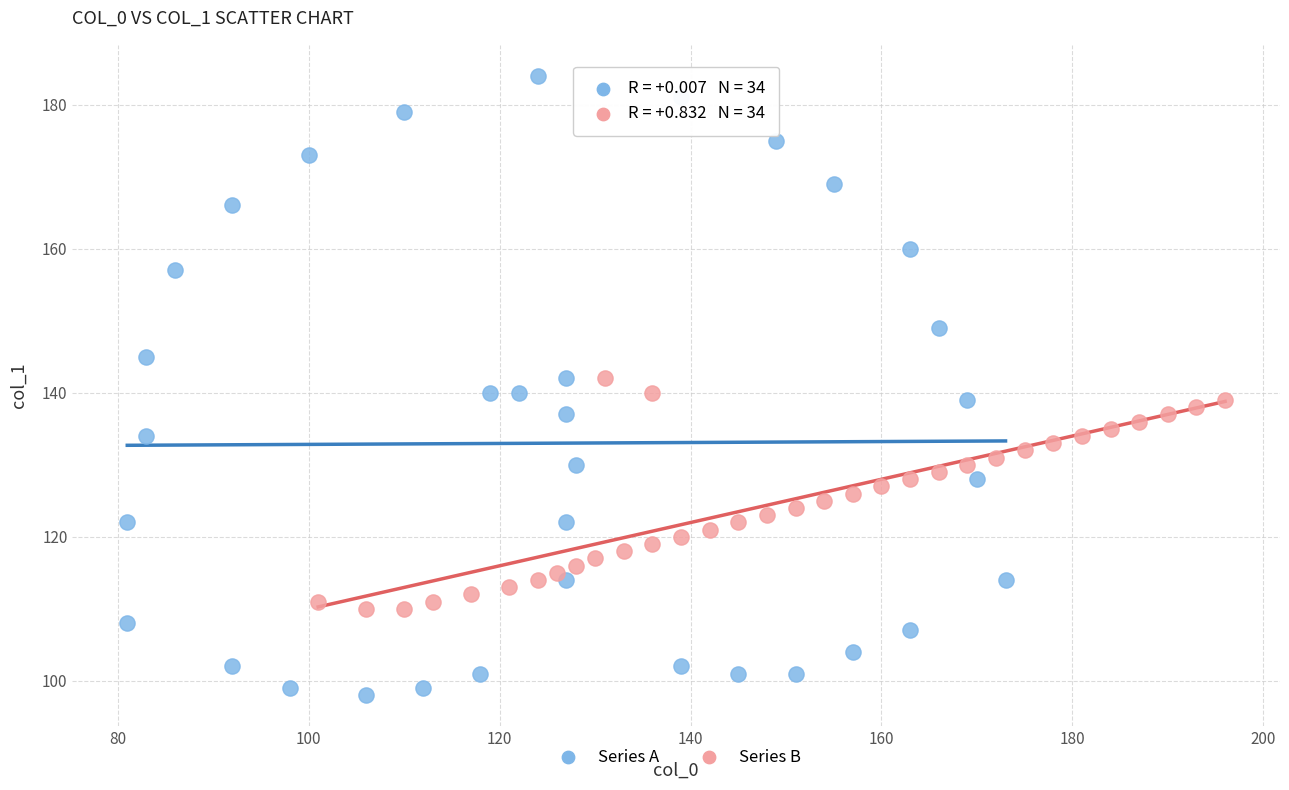

Which series contains the highest Y value?

Series A